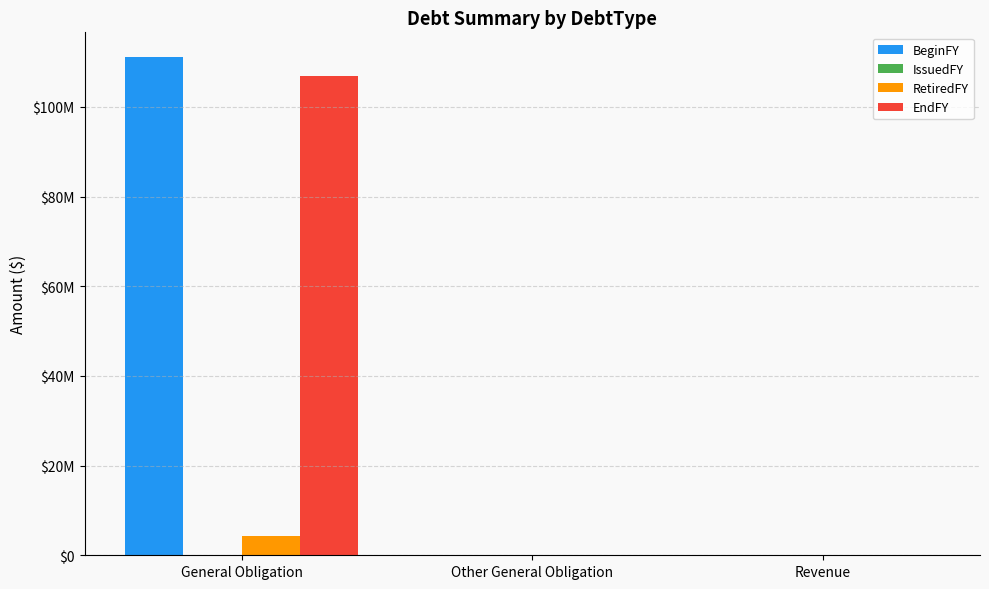

Are the bars grouped side by side (vs. stacked)?

Yes